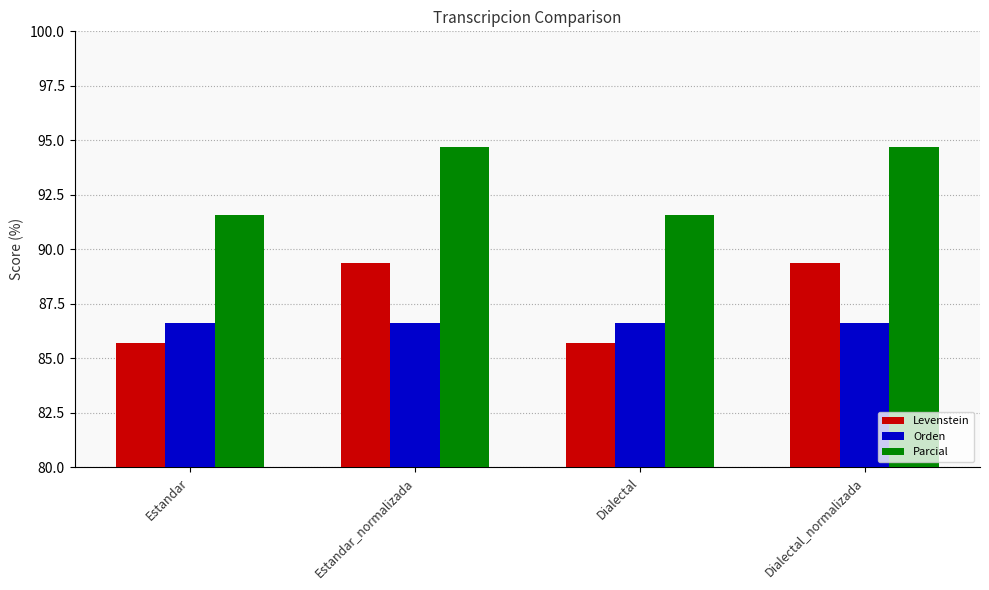

True or false: Levenstein has a value of 131.6 at Dialectal.

False